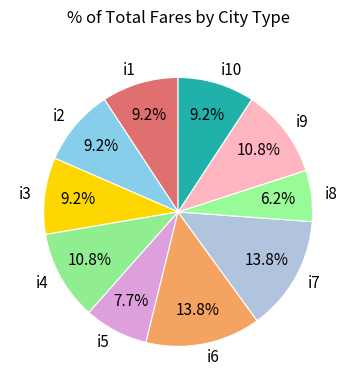

Approximately how many times larger is the value at i8 compared to i6?

0.4